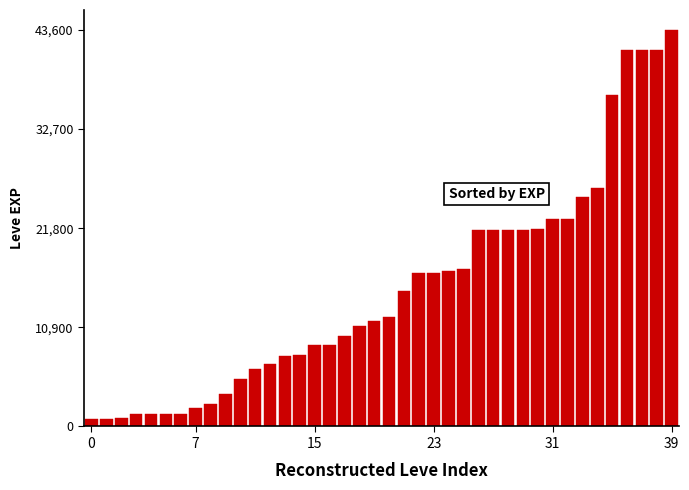

What is the value of the 31st bar from the left?

21740